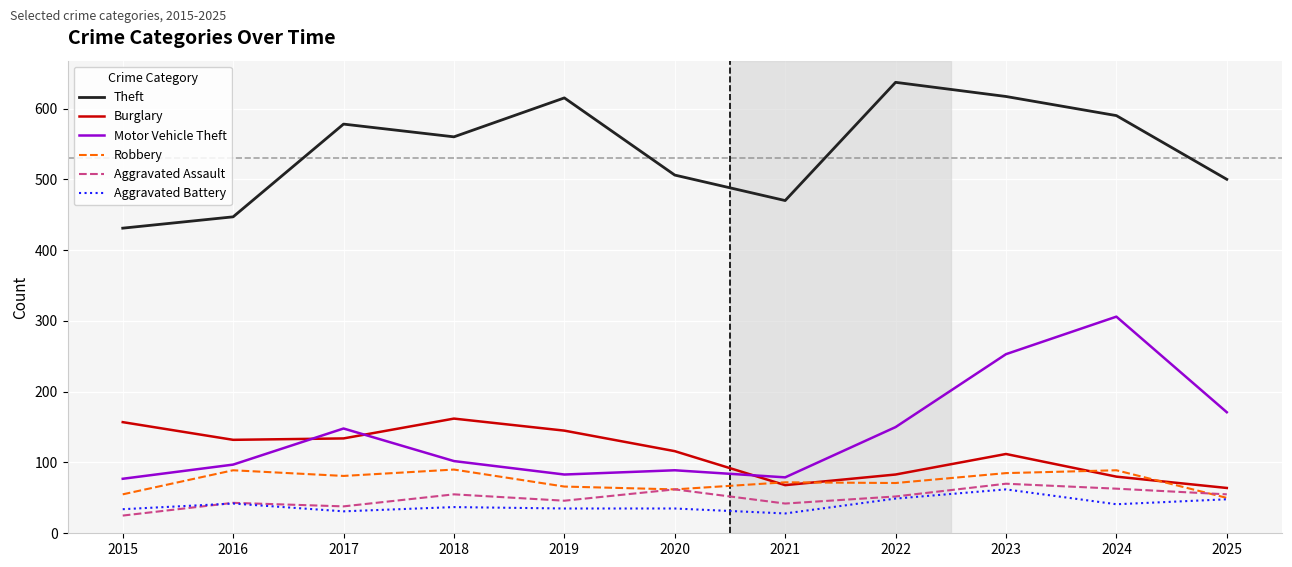

Which series has the largest total across all categories?

Theft